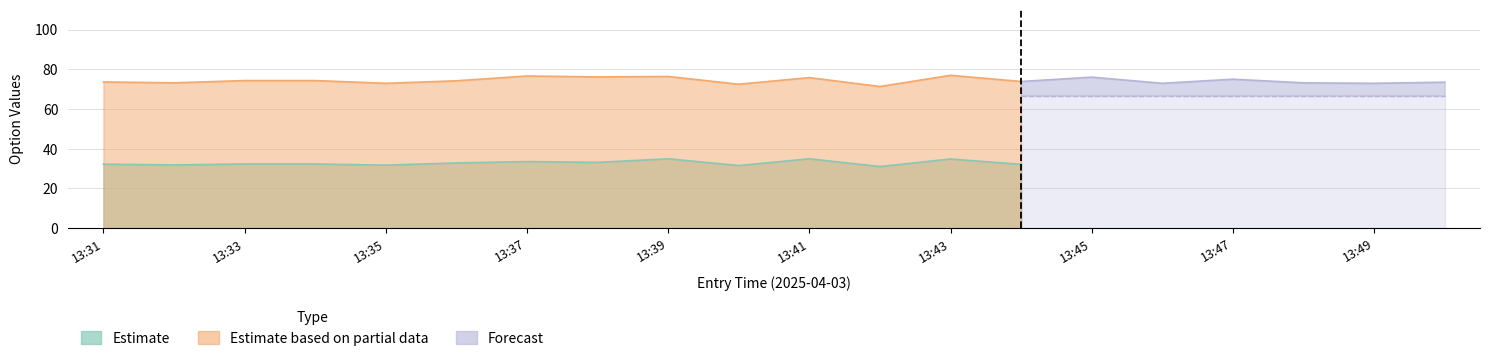

The value of sl at 13:43 is 42.3. True or false?

False